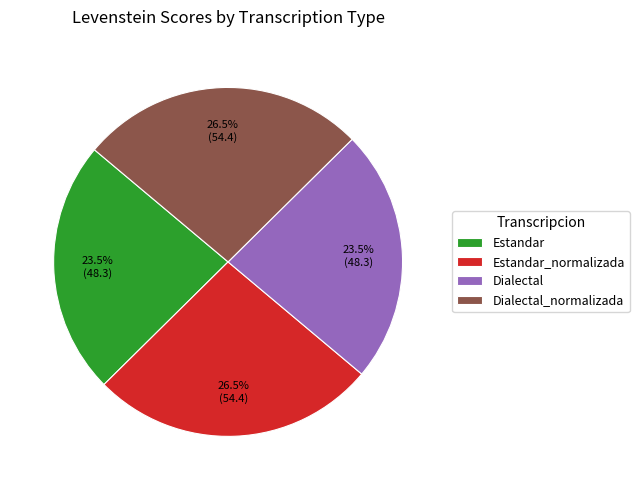

How many slices are in this pie chart?

4